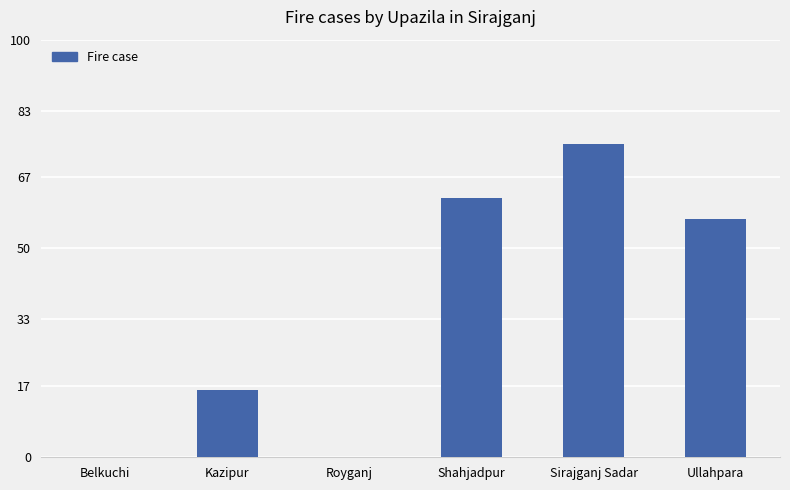

The value at Kazipur is 27. True or false?

False